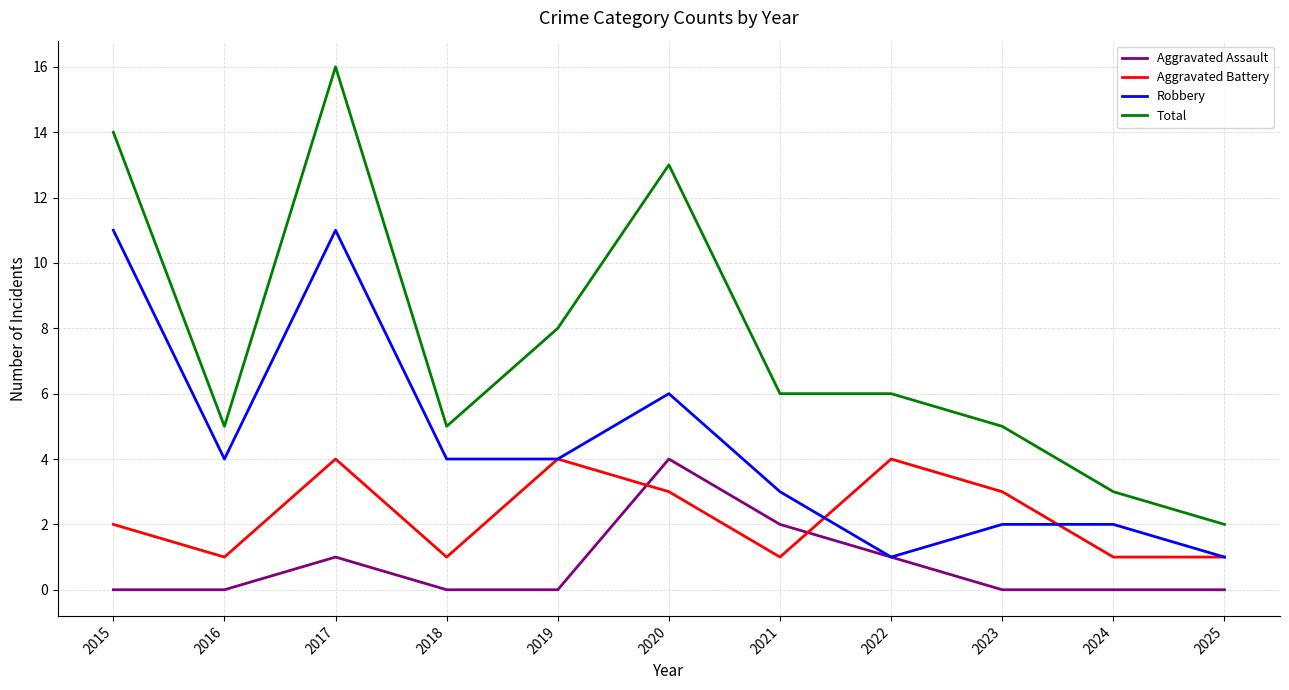

How many values in the Aggravated Battery series are below 2?

5